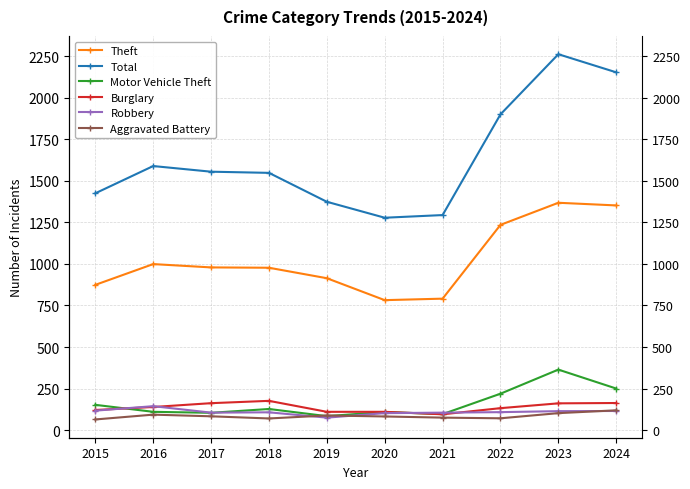

Reading left to right, list all the values displayed in this chart.

Theft: 2015=874	2016=999	2017=979	2018=977	2019=914	2020=782	2021=791	2022=1235	2023=1368	2024=1352
Total: 2015=1425	2016=1589	2017=1555	2018=1548	2019=1374	2020=1278	2021=1294	2022=1900	2023=2262	2024=2153
Motor Vehicle Theft: 2015=152	2016=110	2017=104	2018=127	2019=84	2020=109	2021=96	2022=219	2023=364	2024=250
Burglary: 2015=121	2016=139	2017=162	2018=176	2019=110	2020=110	2021=95	2022=132	2023=161	2024=163
Robbery: 2015=117	2016=144	2017=105	2018=107	2019=75	2020=102	2021=105	2022=108	2023=114	2024=115
Aggravated Battery: 2015=64	2016=93	2017=83	2018=70	2019=88	2020=82	2021=75	2022=71	2023=102	2024=119